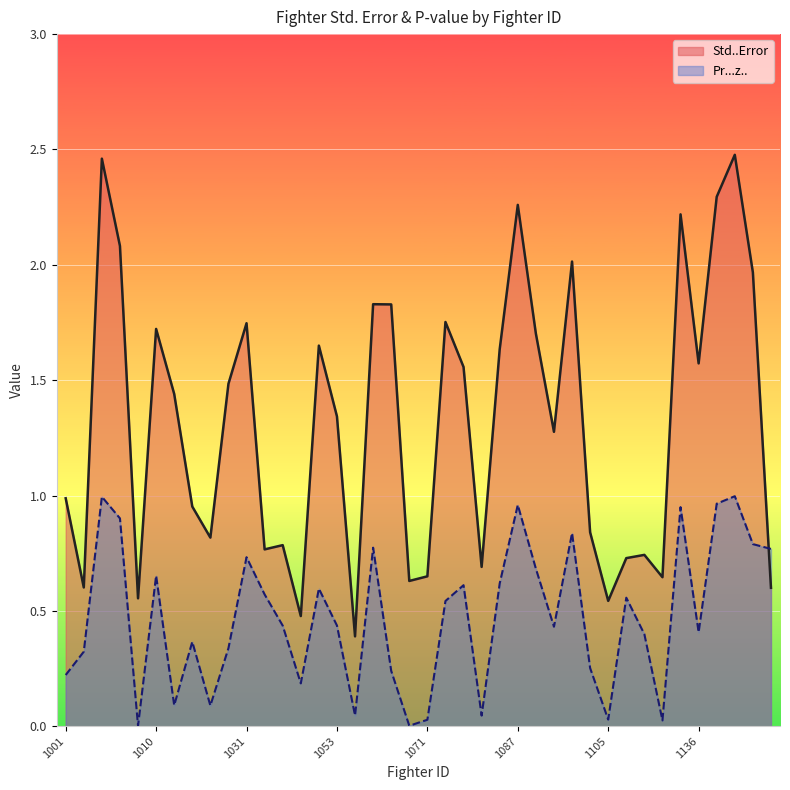

Which series ends up on top after the final intersection of Pr...z.. and Std..Error?

Pr...z..